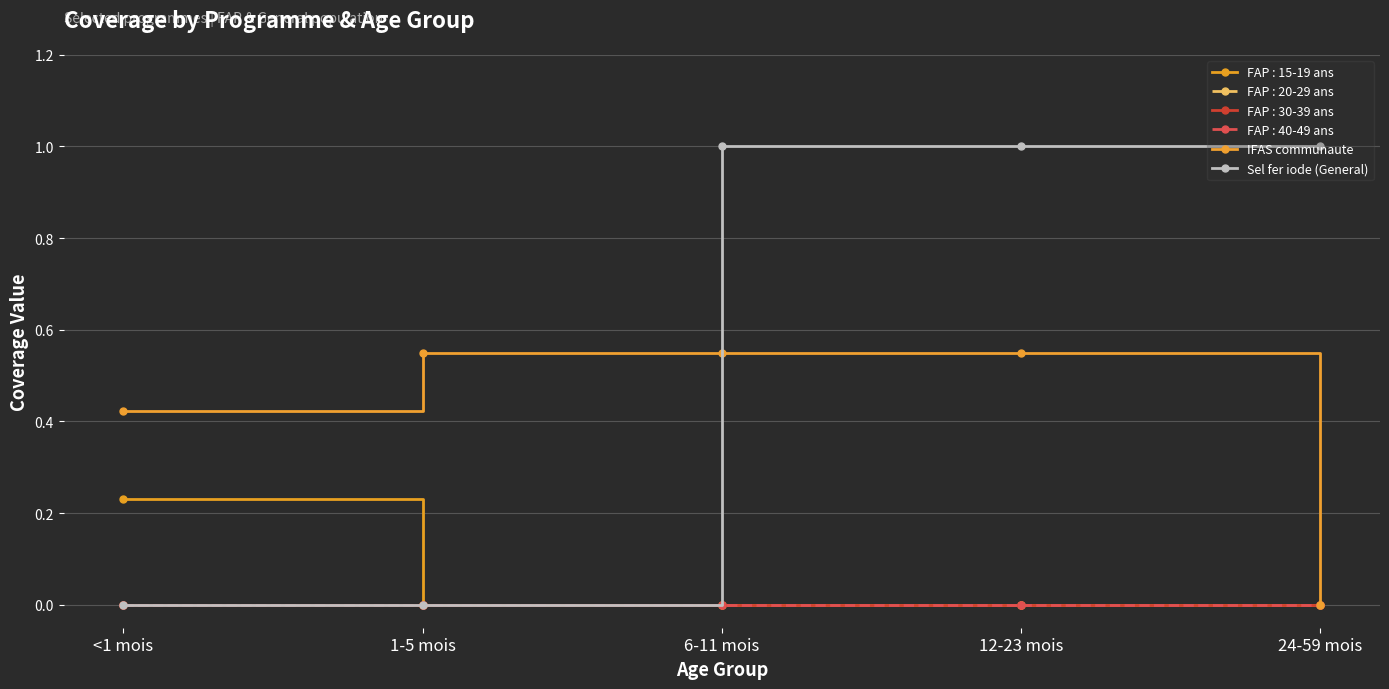

At which label is Sel fer iode (General) closest to 0?

<1 mois